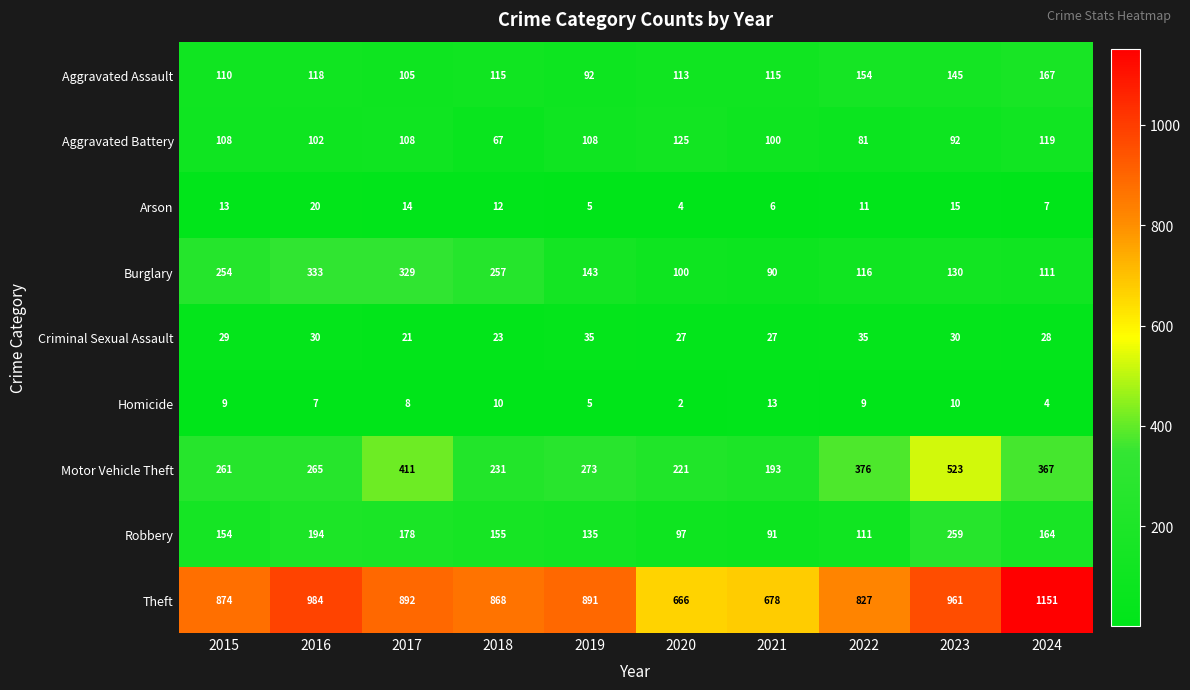

The value of Robbery at 2016 is 329. True or false?

False